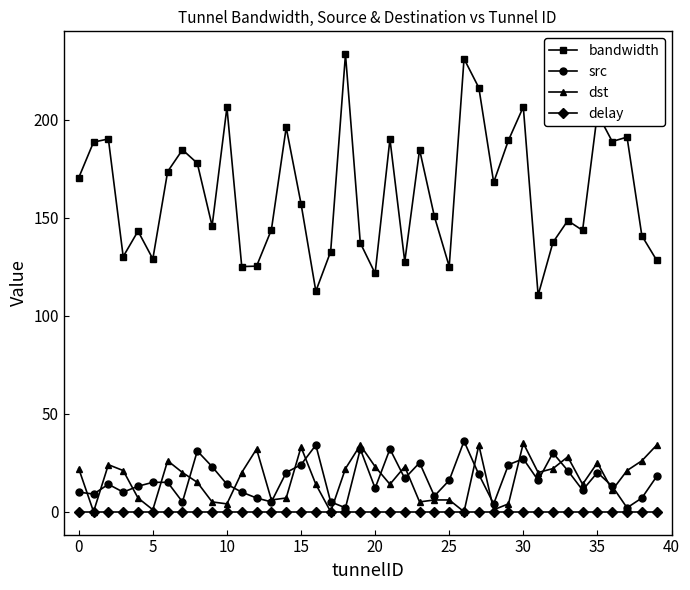

What is the sum of all bandwidth values?

6508.6